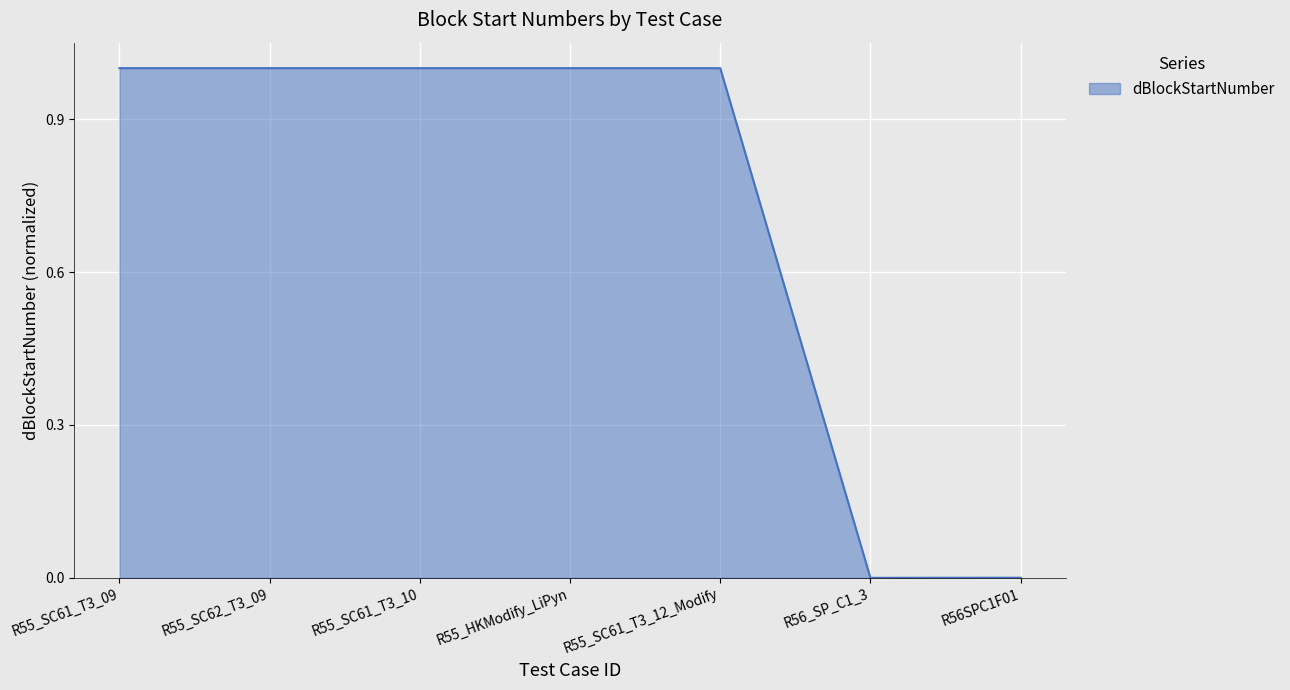

What is the change in value from R55_SC61_T3_09 to R56_SP_C1_3?

-1.0